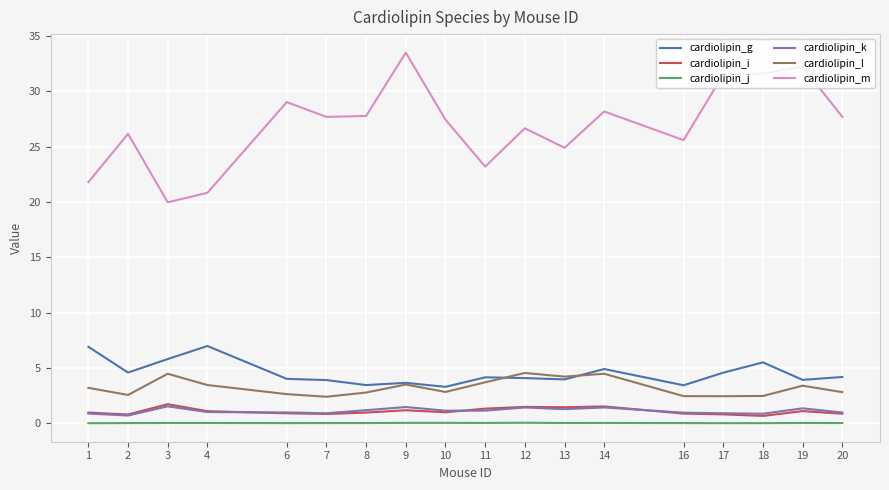

True or false: cardiolipin_i and cardiolipin_l intersect in this chart.

False